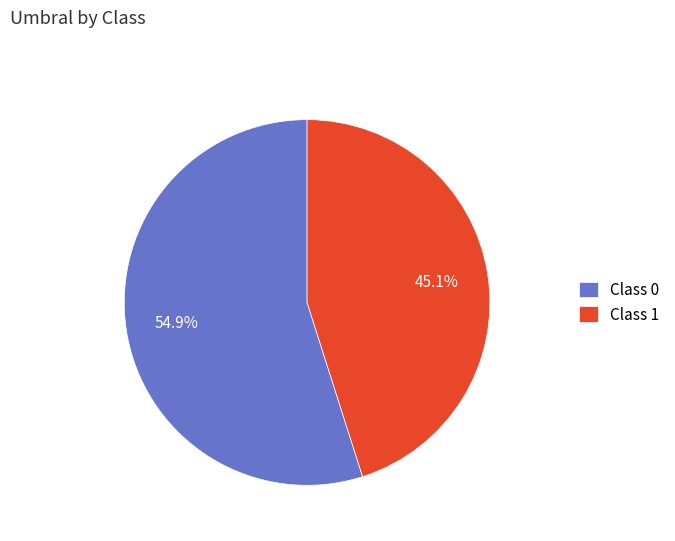

To the nearest percent, what is the average slice percentage?

50%